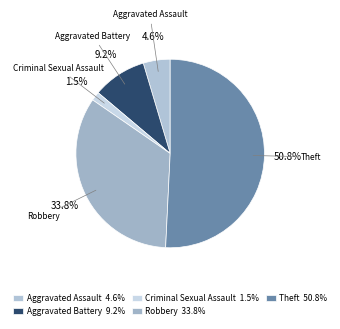

What is the smallest slice in the pie chart?

Criminal Sexual Assault 1.5%